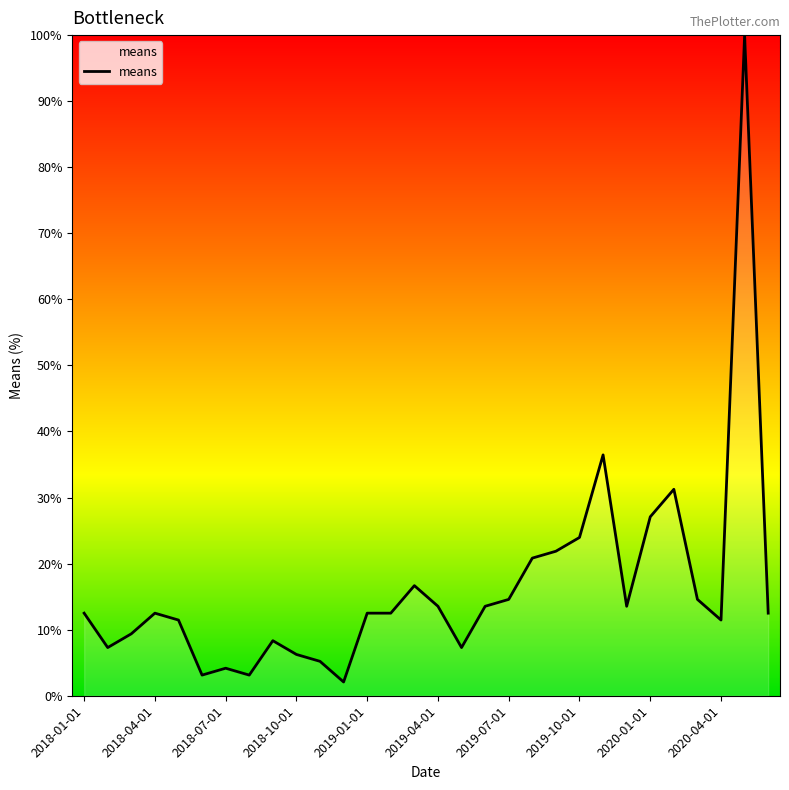

What is the difference between the maximum and minimum values?

97.9